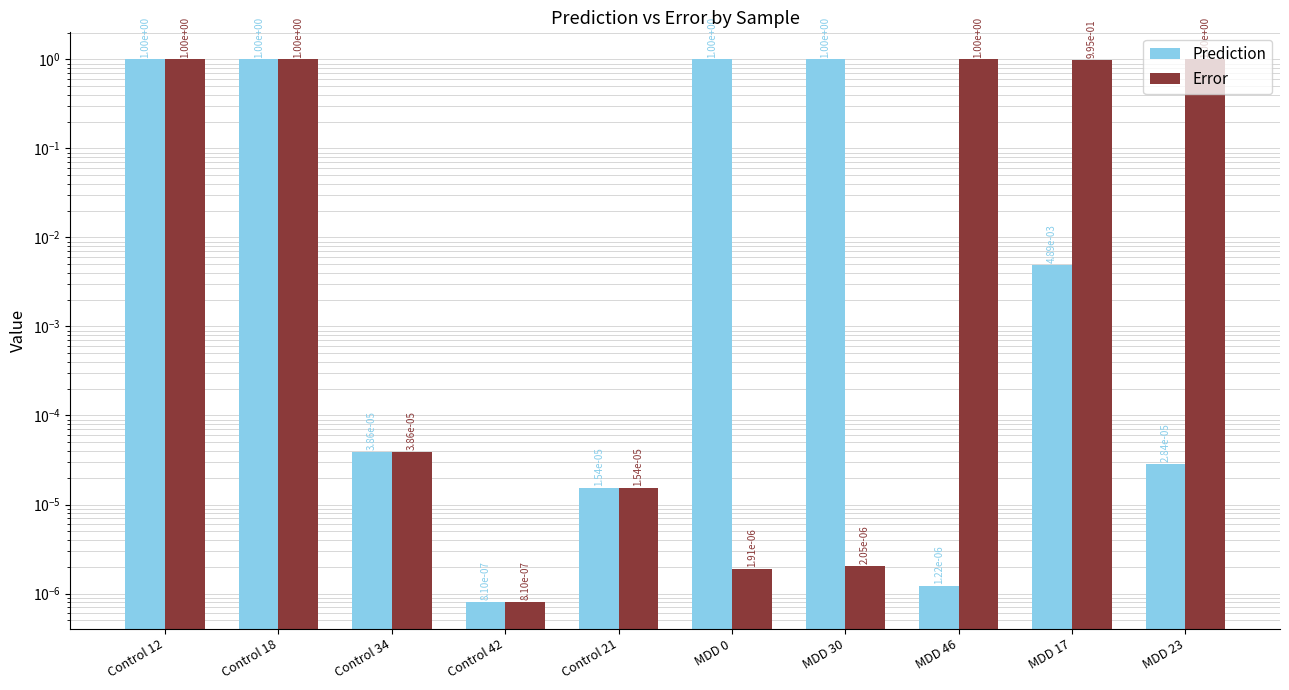

What is the total value across all series at MDD 17?

1.0